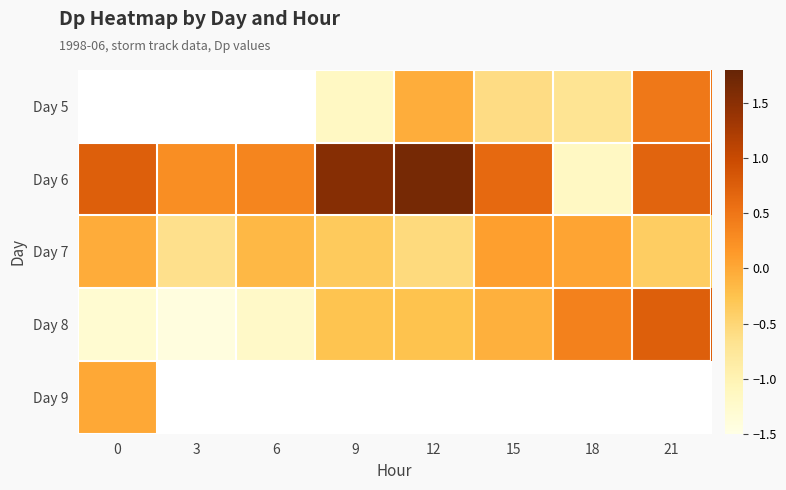

What is the approximate value of Day 8 at 18?

0.4